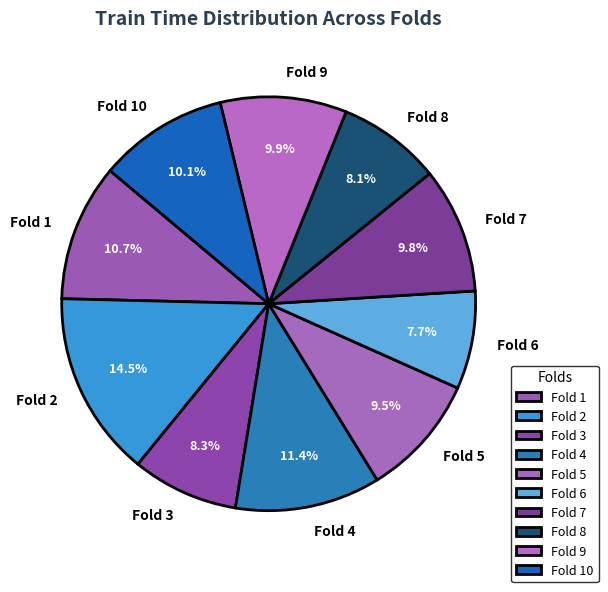

To the nearest percent, what is the average slice percentage?

10%